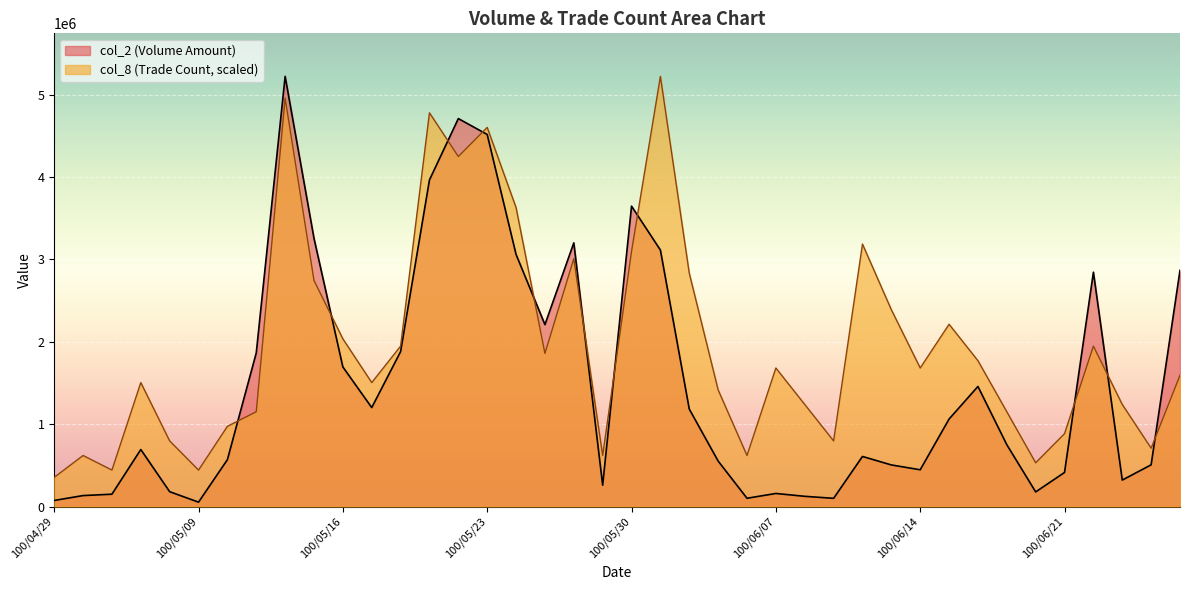

In col_2, how many points are higher than both neighbors (excluding endpoints)?

9